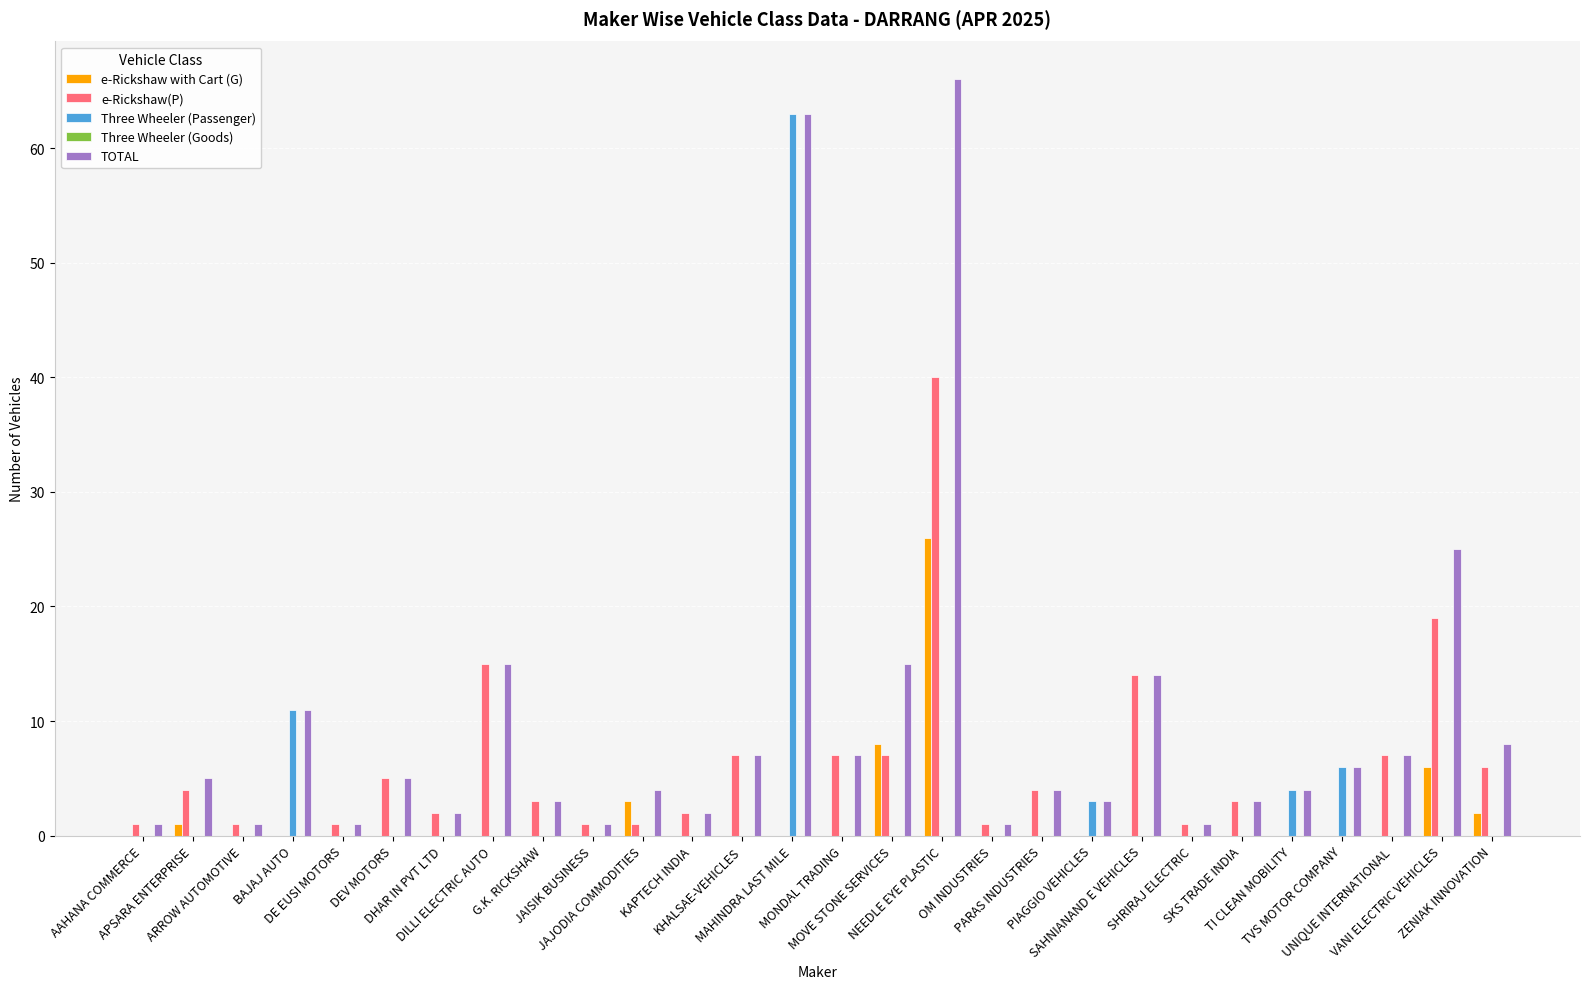

Does the chart contain stacked bars?

No